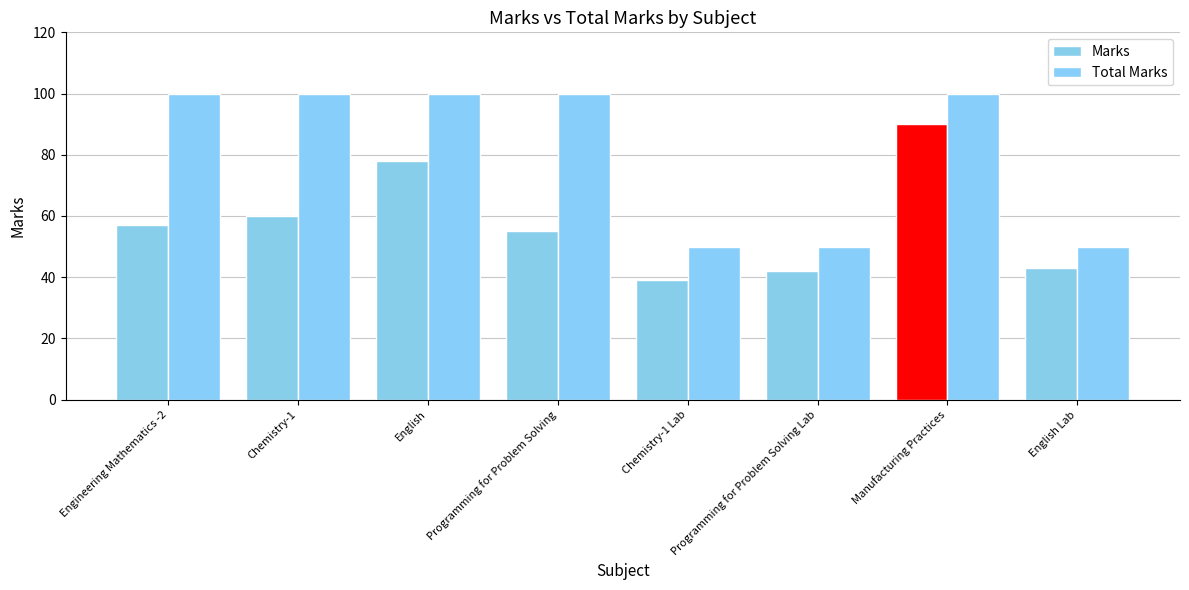

At how many categories does at least one series exceed 96?

5